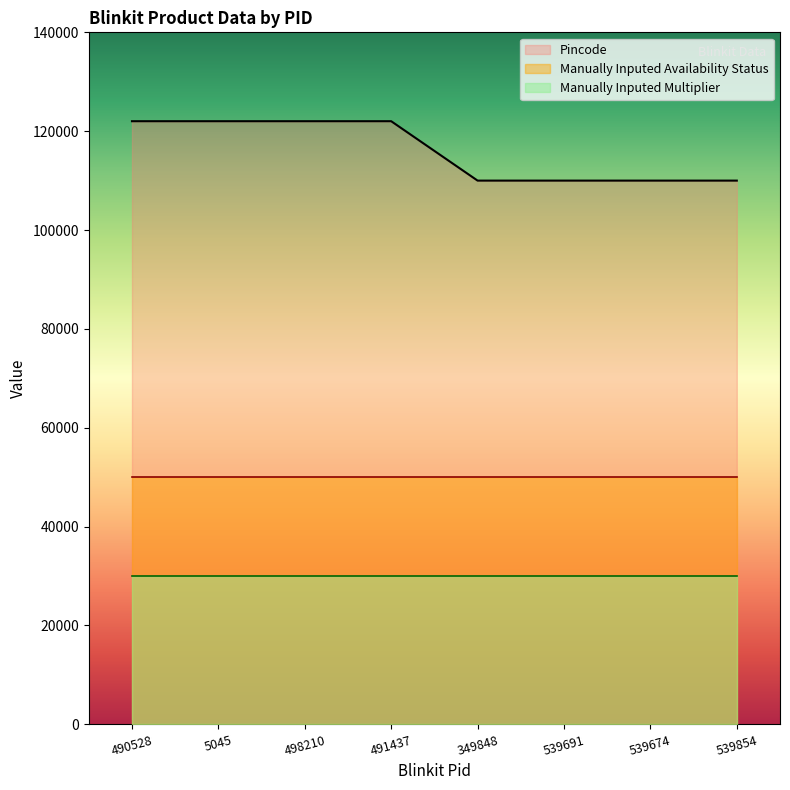

Between 5045 and 539691, which is larger?

5045